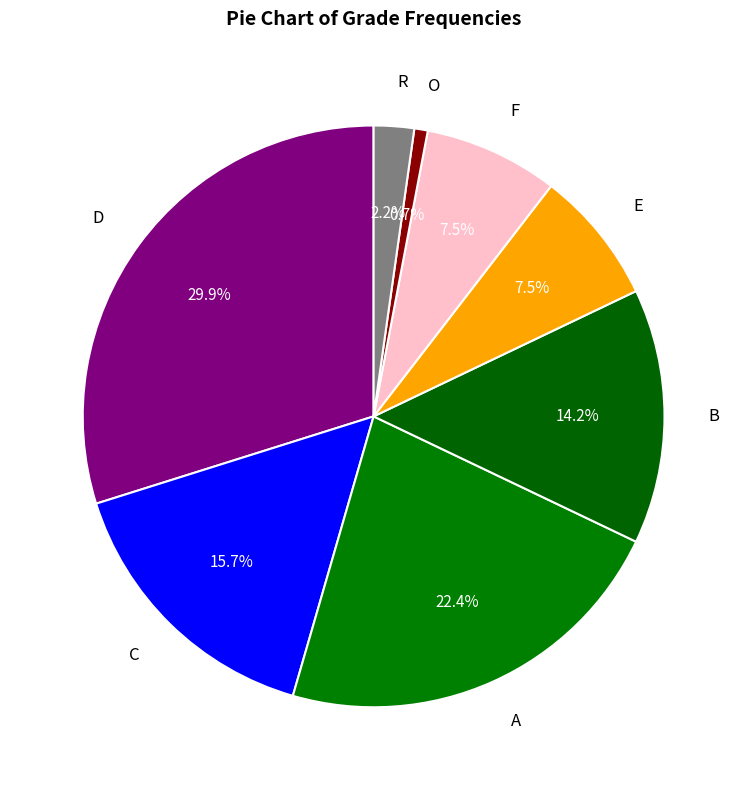

What portion of the pie excludes C?

84.3%